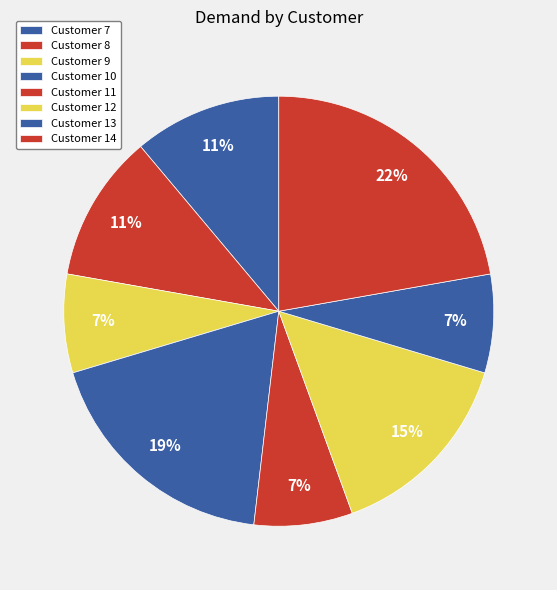

To the nearest percent, what is the average slice percentage?

12%